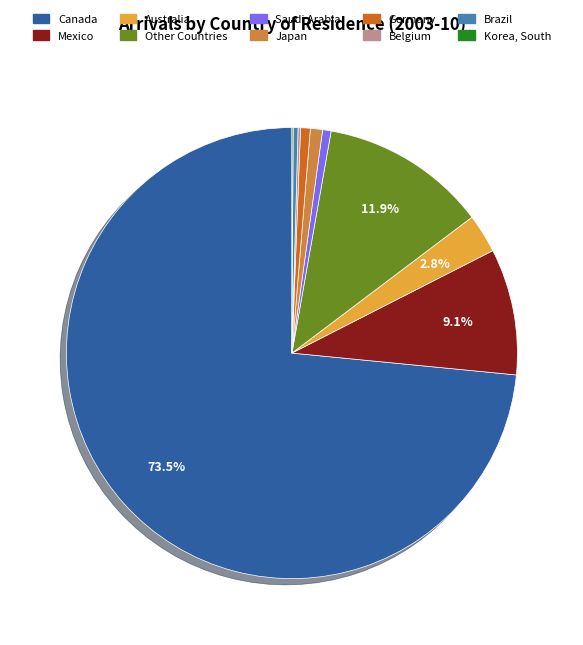

What is the ratio of the value at Japan to the value at Brazil?

2.5